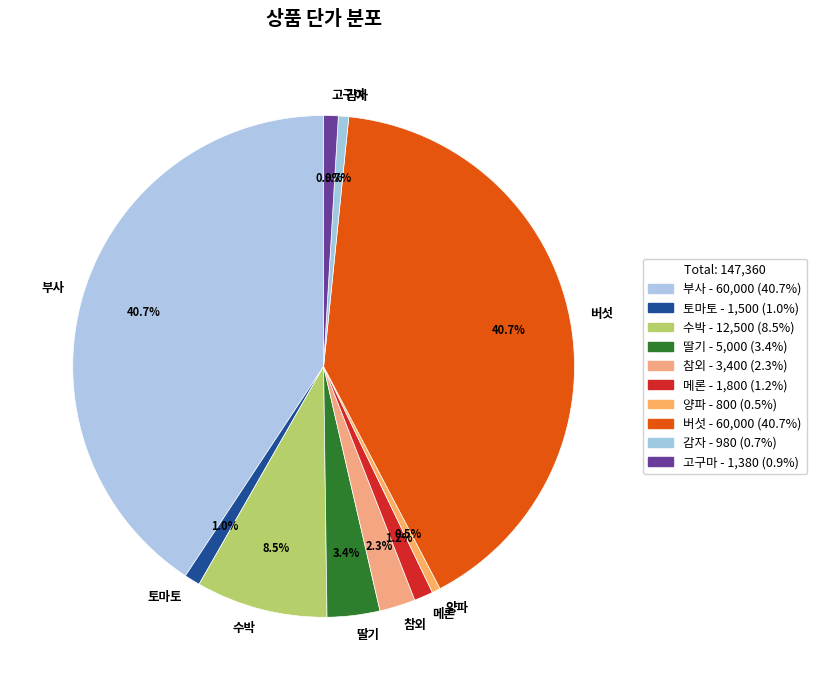

Does 고구마 represent more than half of the total?

No